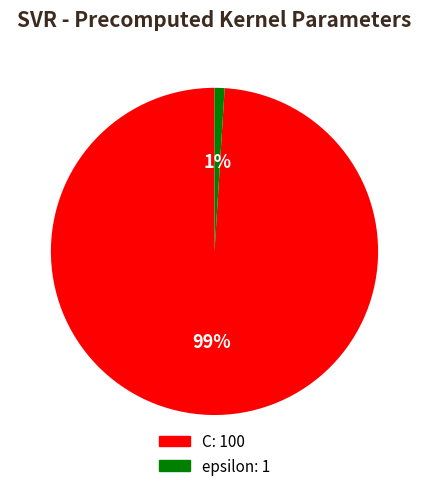

True or false: C accounts for 99% of the total.

True